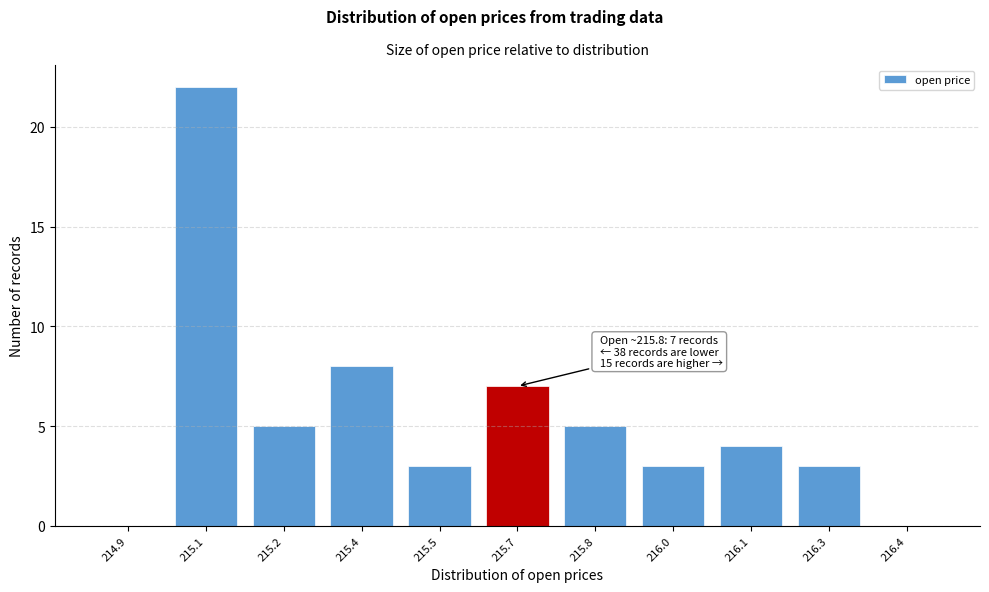

Reading left to right, transcribe all the data shown in this chart.

214.9=0	215.1=22	215.2=5	215.4=8	215.5=3	215.7=7	215.8=5	216.0=3	216.1=4	216.3=3	216.4=0